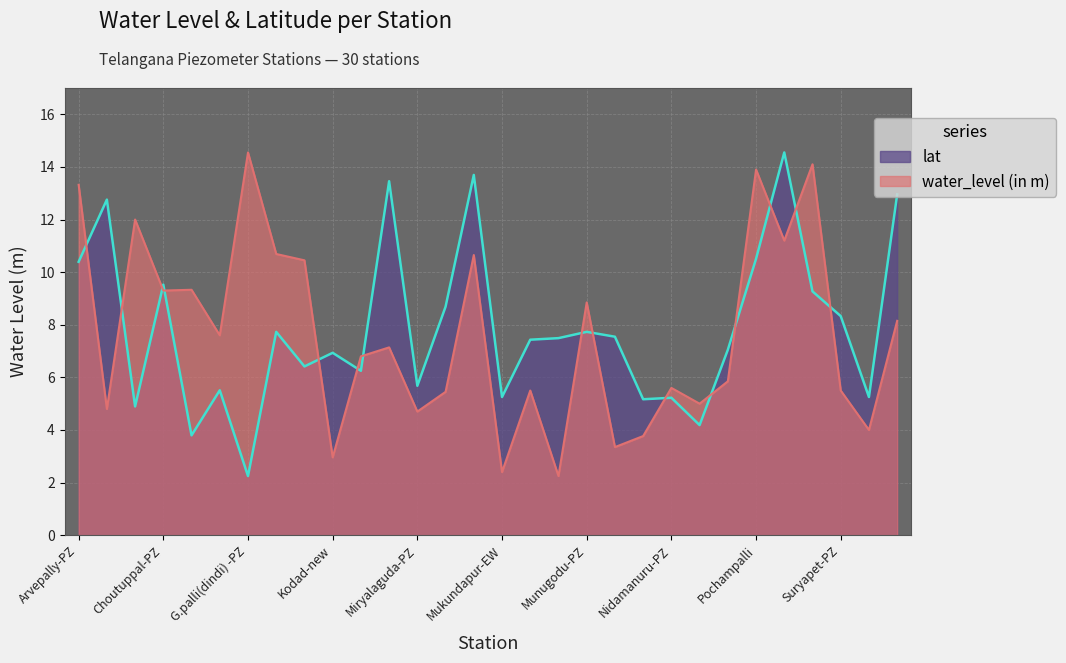

Rank the series at Kodad-new from highest to lowest value.

lat, water_level (in m)